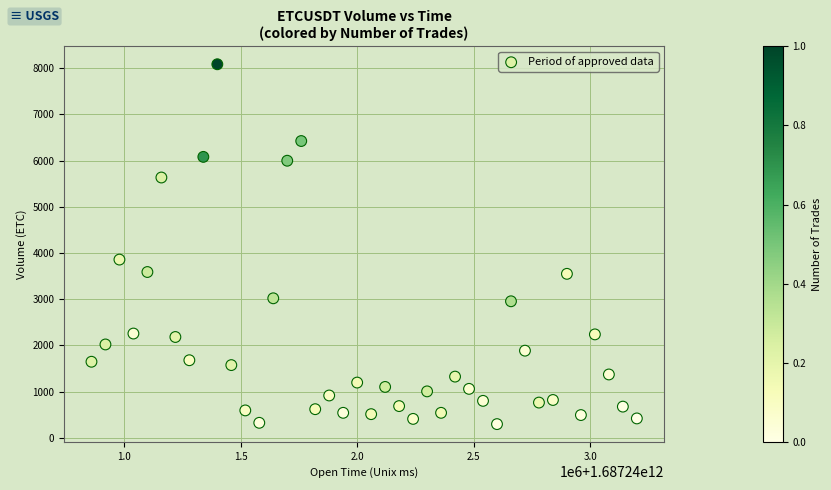

What is the range of Y values (max minus min)?

7791.0